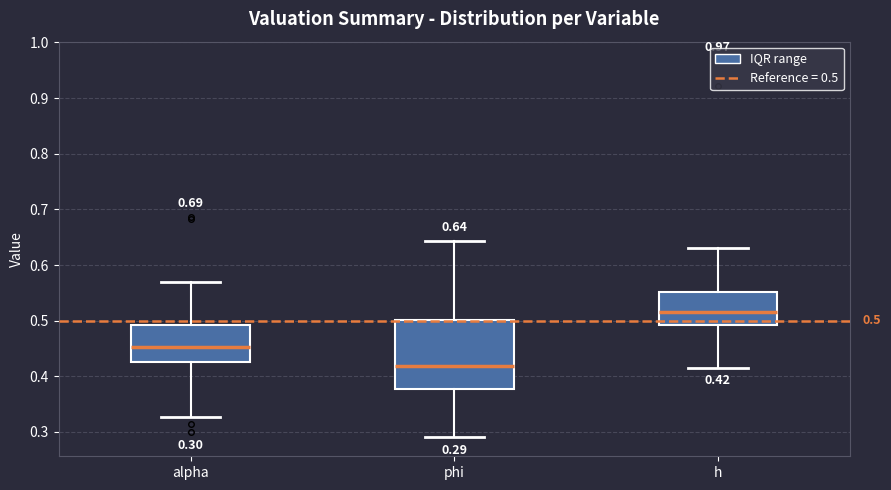

Which box has the highest median line?

h